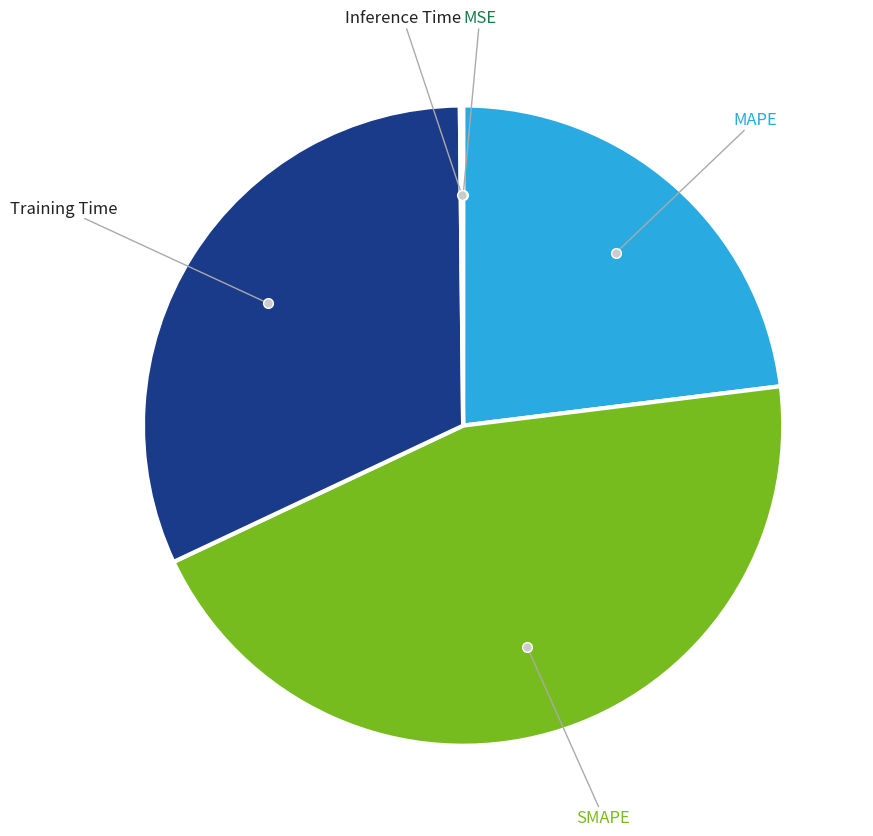

Is there any slice that represents more than half of the pie?

No